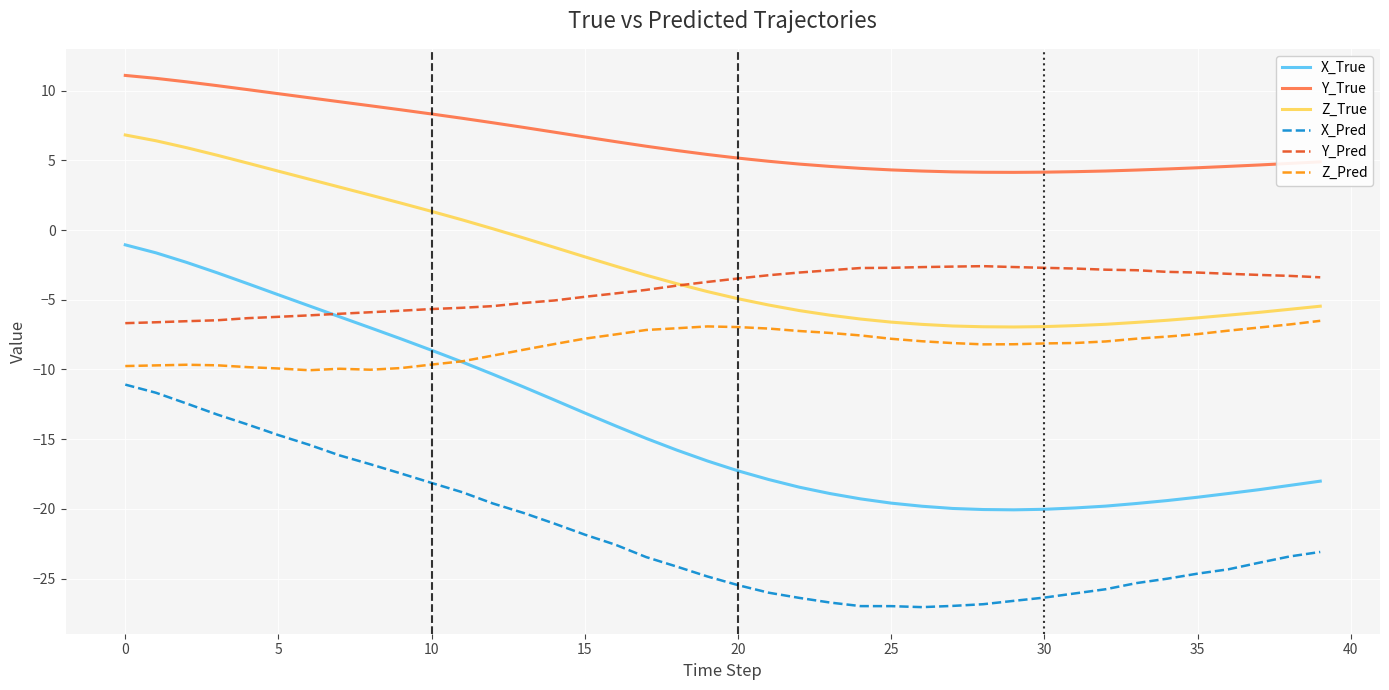

True or false: X_Pred and X_True cross at least once.

False